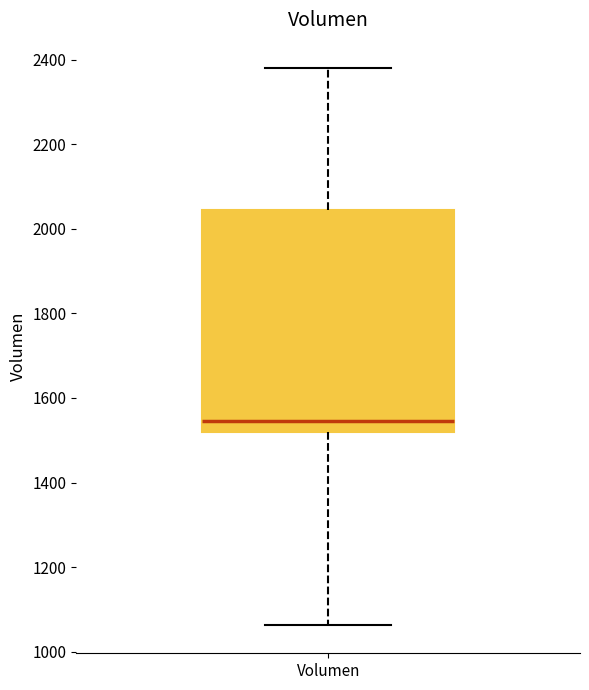

Transcribe this box plot: give where the median line is, the range the box spans, and where the two whiskers end, as read against the y-axis. The values are not printed on the chart, so give them approximately, as read against the axis.

median 1540, box 1520 to 2040, whiskers 1060 to 2380